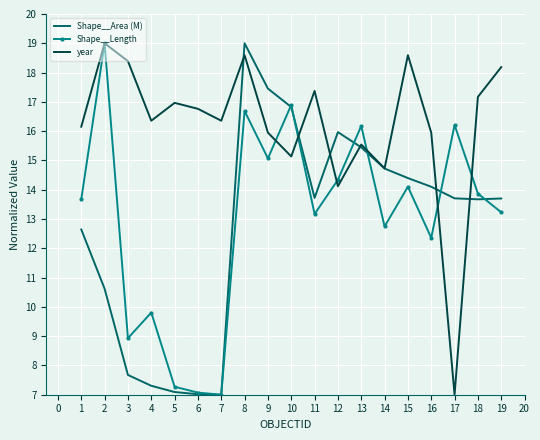

Is the value of Shape__Area (M) at 14 greater than the value of Shape__Length at 18?

Yes